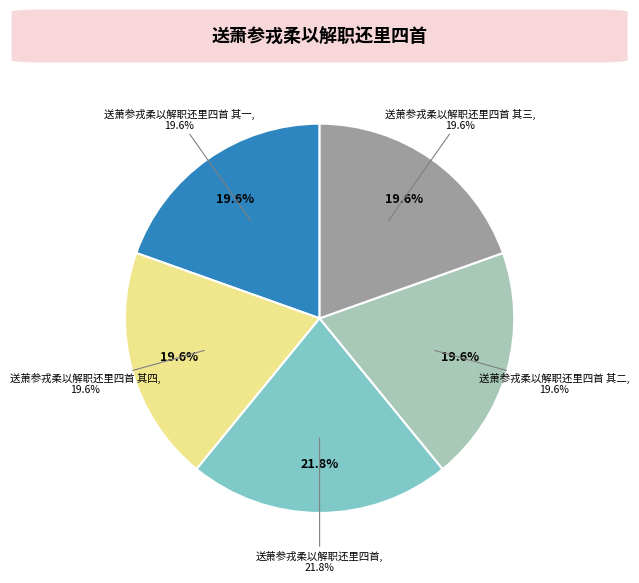

Combined, what portion of the pie is 送萧参戎柔以解职还里四首 其二 and 送萧参戎柔以解职还里四首 其四?

39.1%